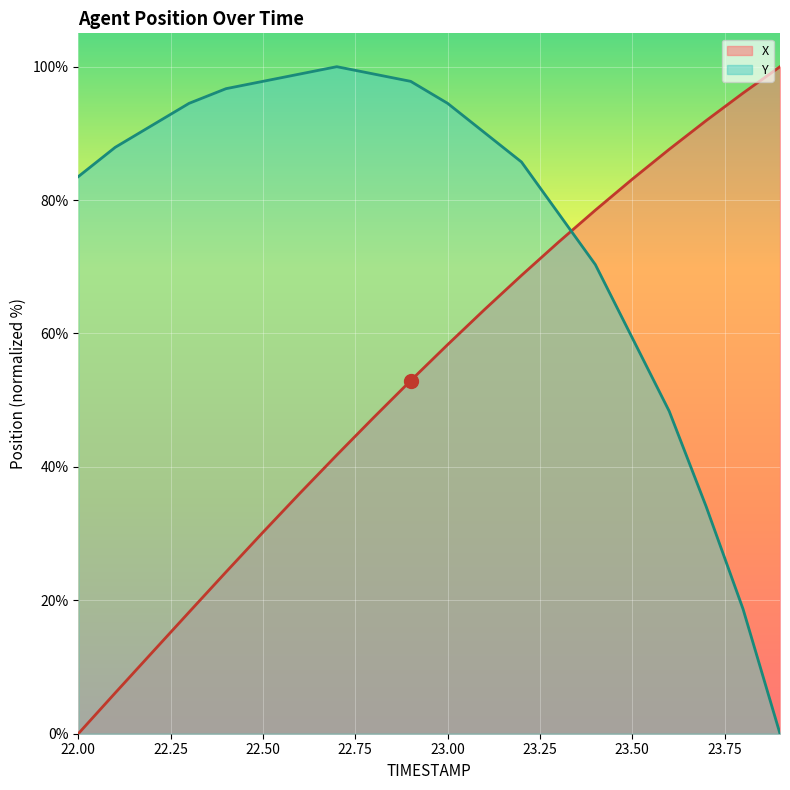

How many values in X are above zero?

19